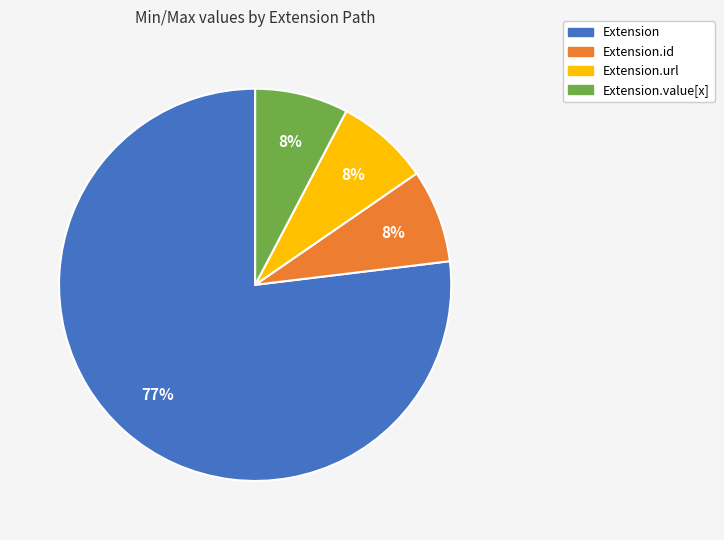

To the nearest percent, what is the average slice percentage?

25%